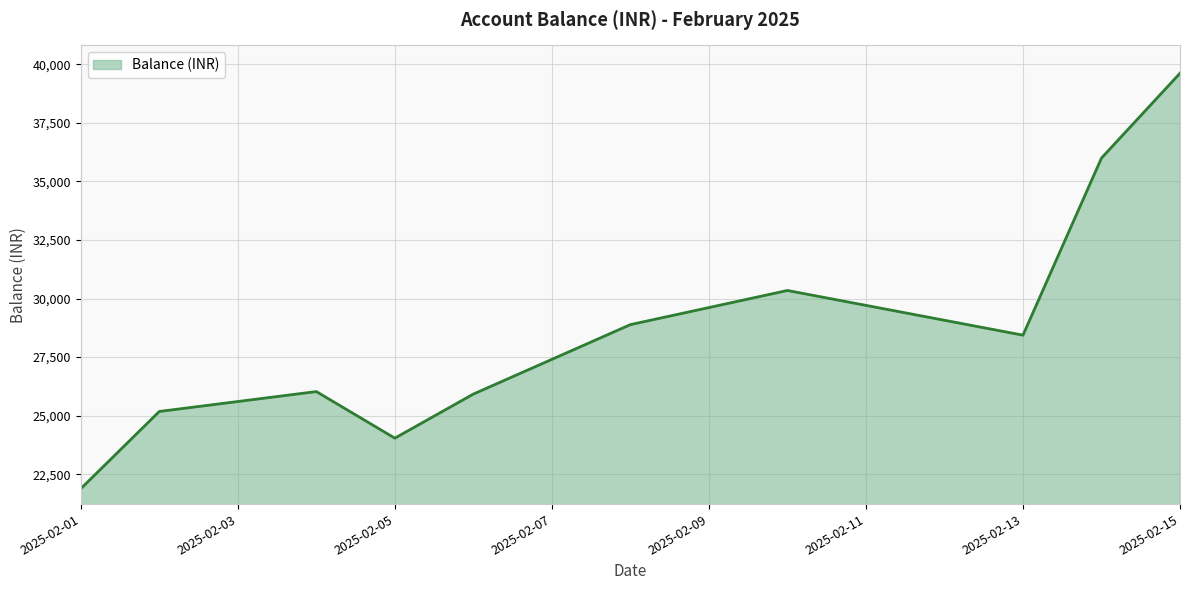

Does the chart have visible grid lines?

Yes